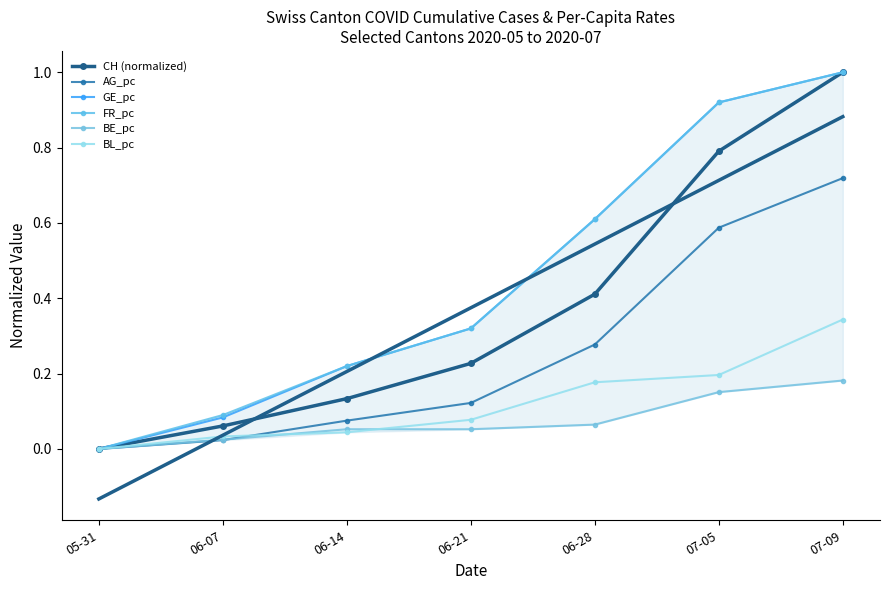

What is the difference between the maximum and minimum values in the GE_pc series?

1.0